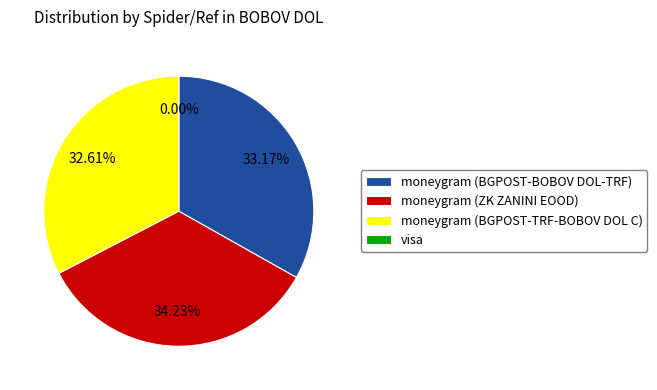

What is the largest slice in the pie chart?

moneygram (ZK ZANINI EOOD)